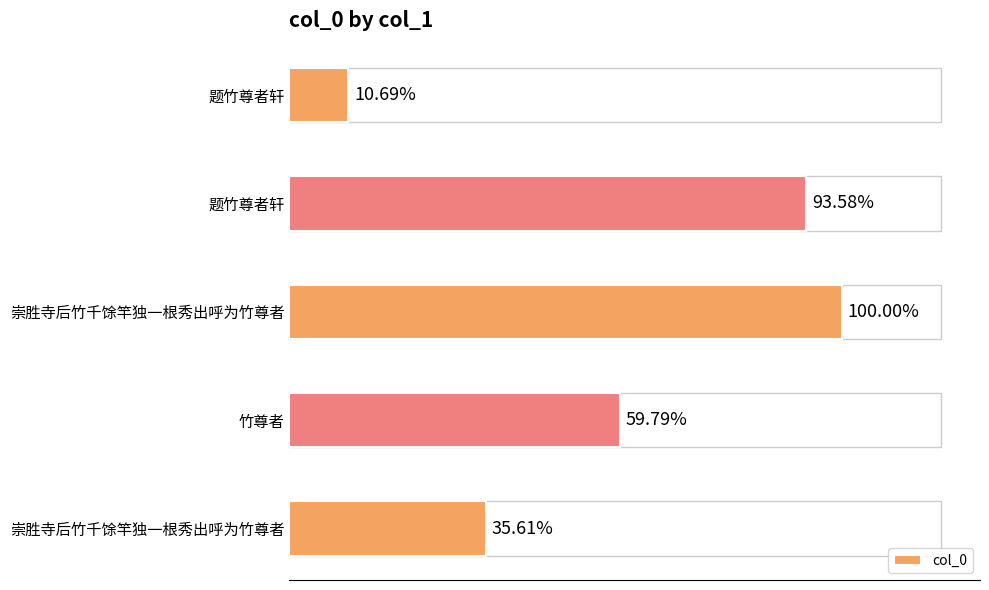

Are the bars horizontal?

Yes